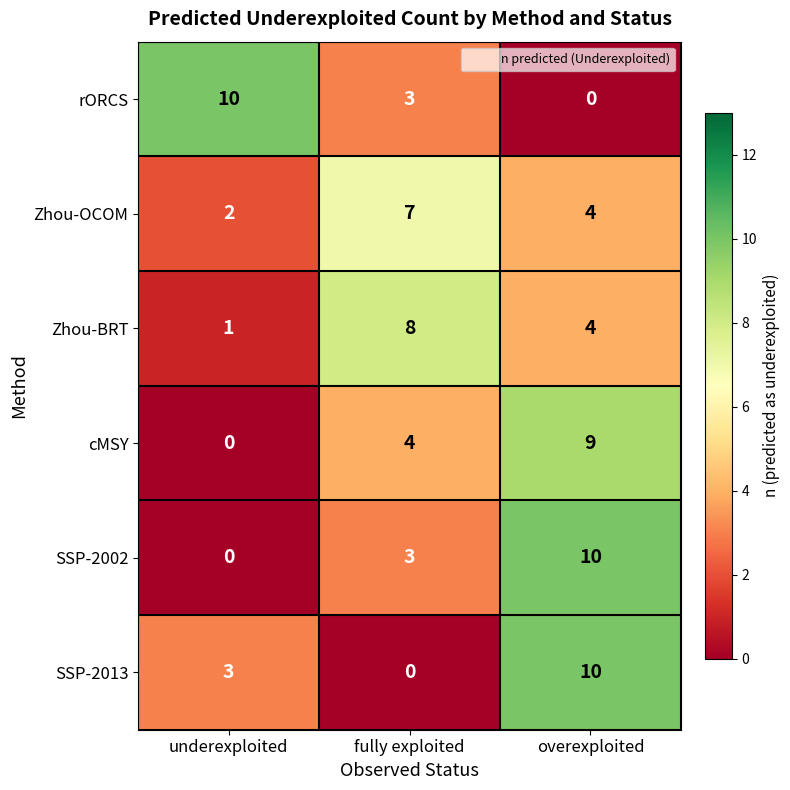

What is the difference between the maximum and minimum values in the Zhou-OCOM series?

5